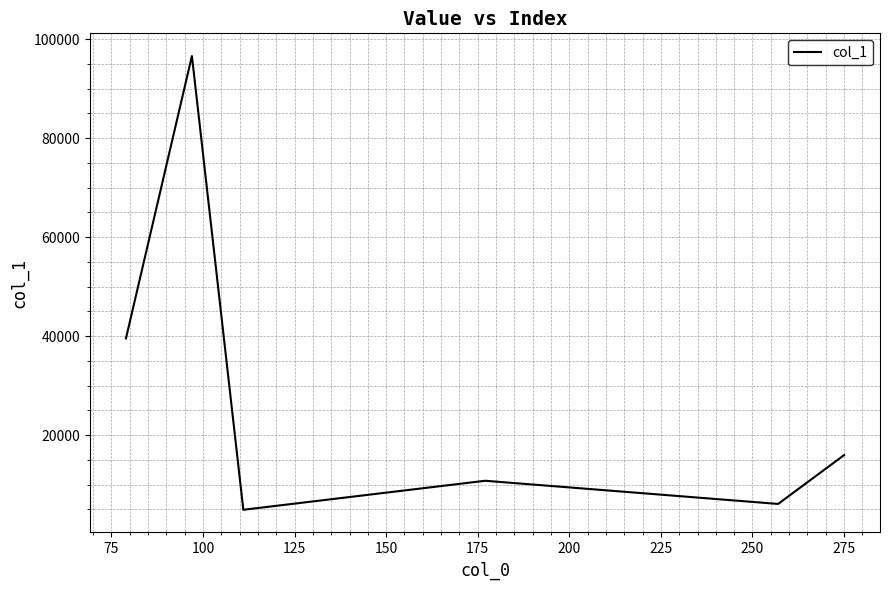

What is the maximum value shown in the chart?

96602.6